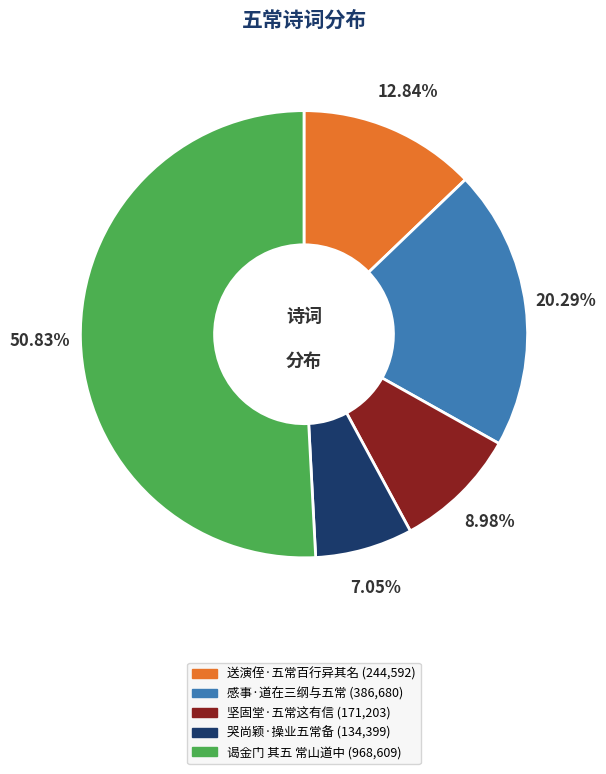

To the nearest percent, what is the average slice percentage?

20%